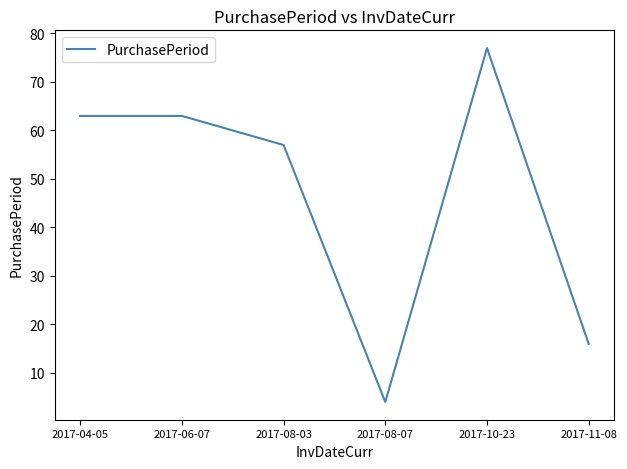

What position from the right is 2017-08-07?

3